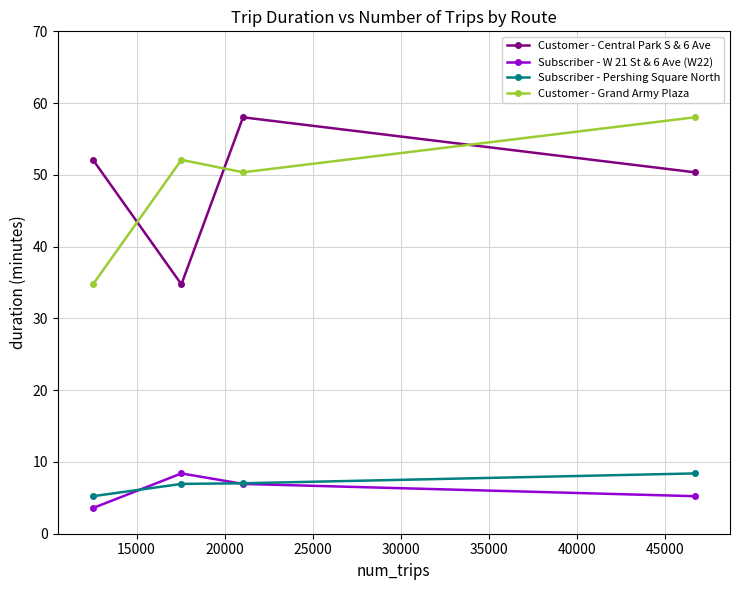

What is the sum of all Subscriber - Pershing Square North values?

27.6